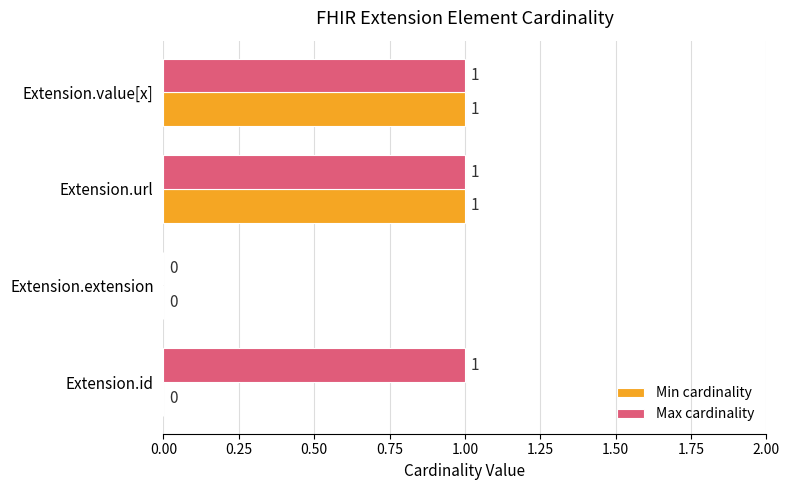

Between Extension.id and Extension.value[x], which series saw the biggest shift?

Min cardinality